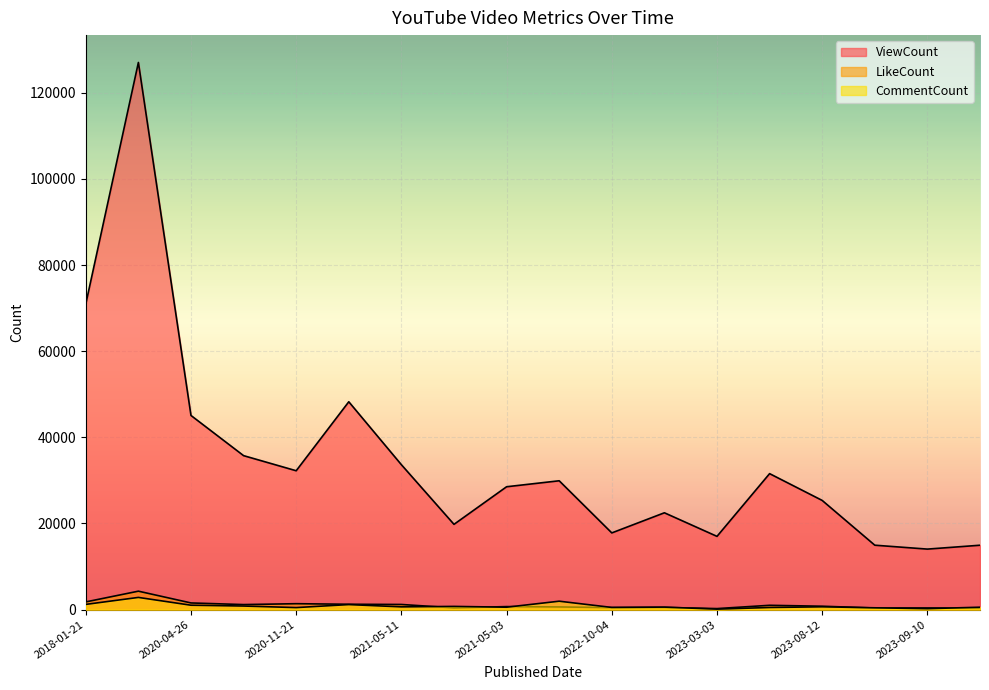

Between 2021-05-11 and 2020-04-26, which is larger?

2020-04-26